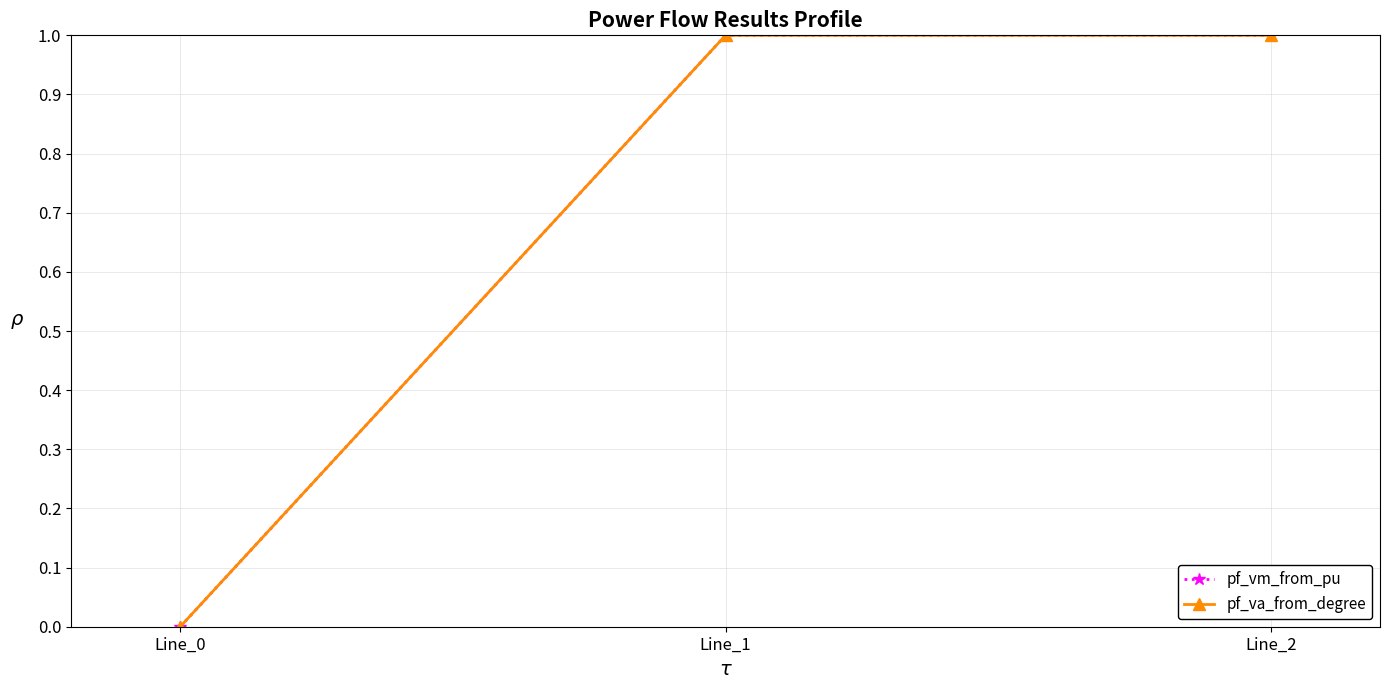

What is the approximate value of pf_vm_from_pu at Line_1?

1.0